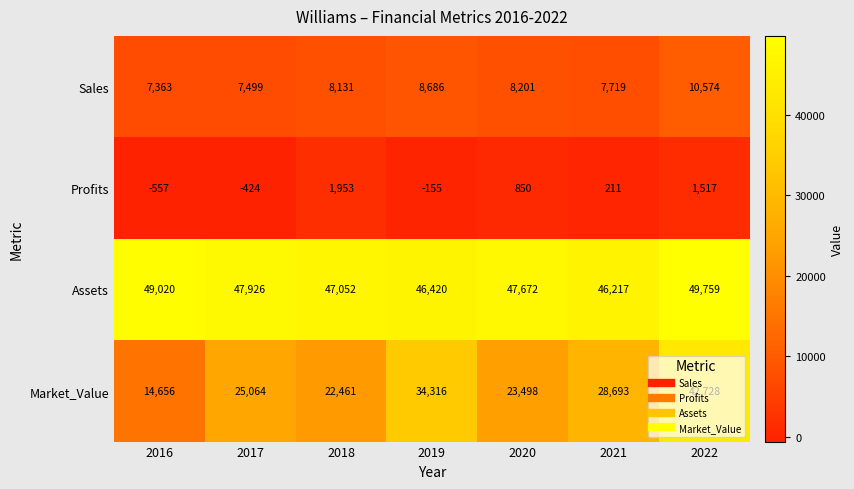

At which category is the sum across all series the highest?

2022